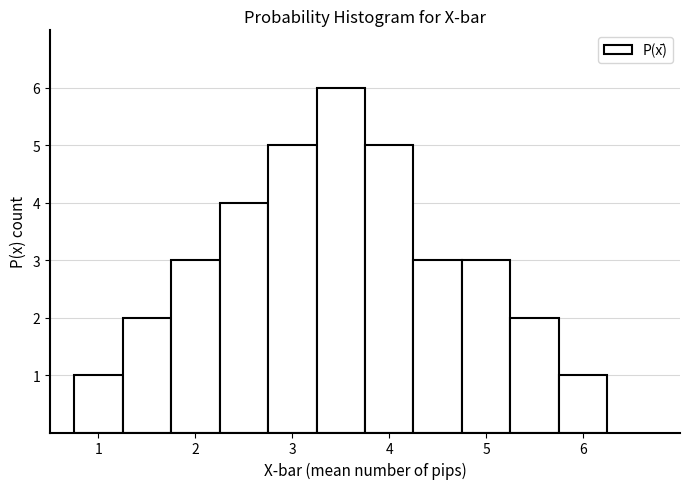

Which range on the x-axis has the tallest bar?

3.25 to 3.75